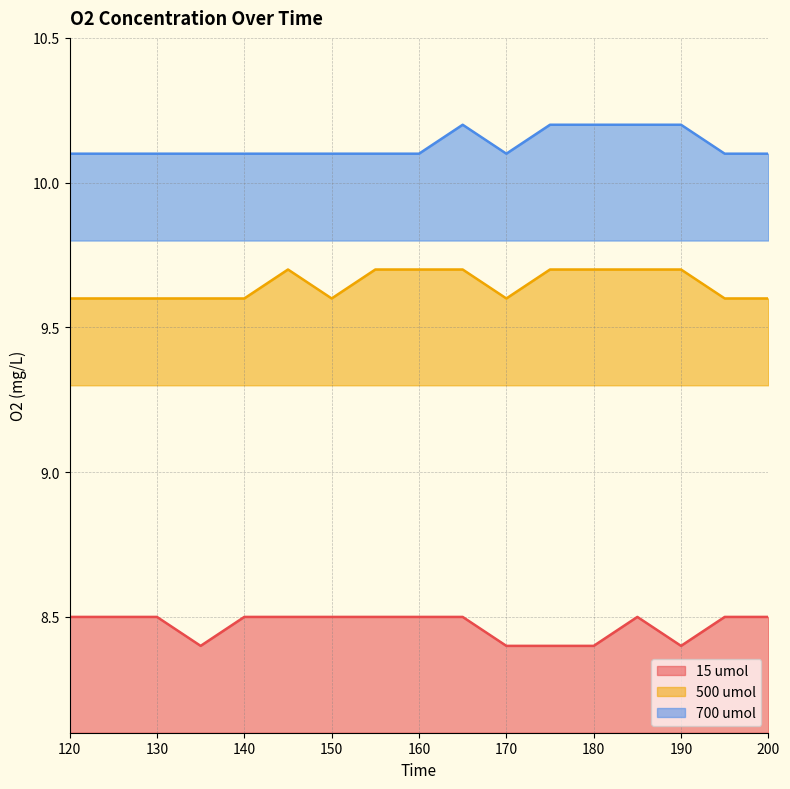

At which label does 500 umol reach its peak?

145